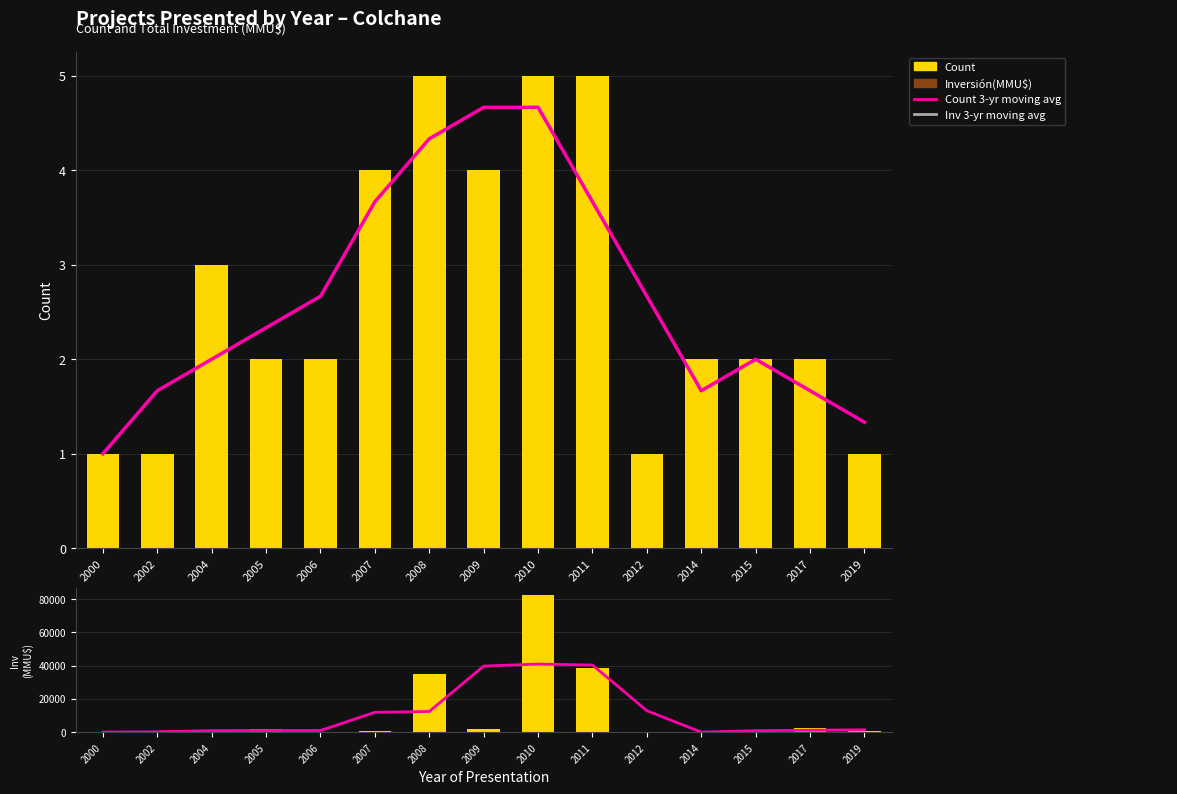

What is the difference between the Inversión(MMU$) values at 2005 and 2008?

32789.0